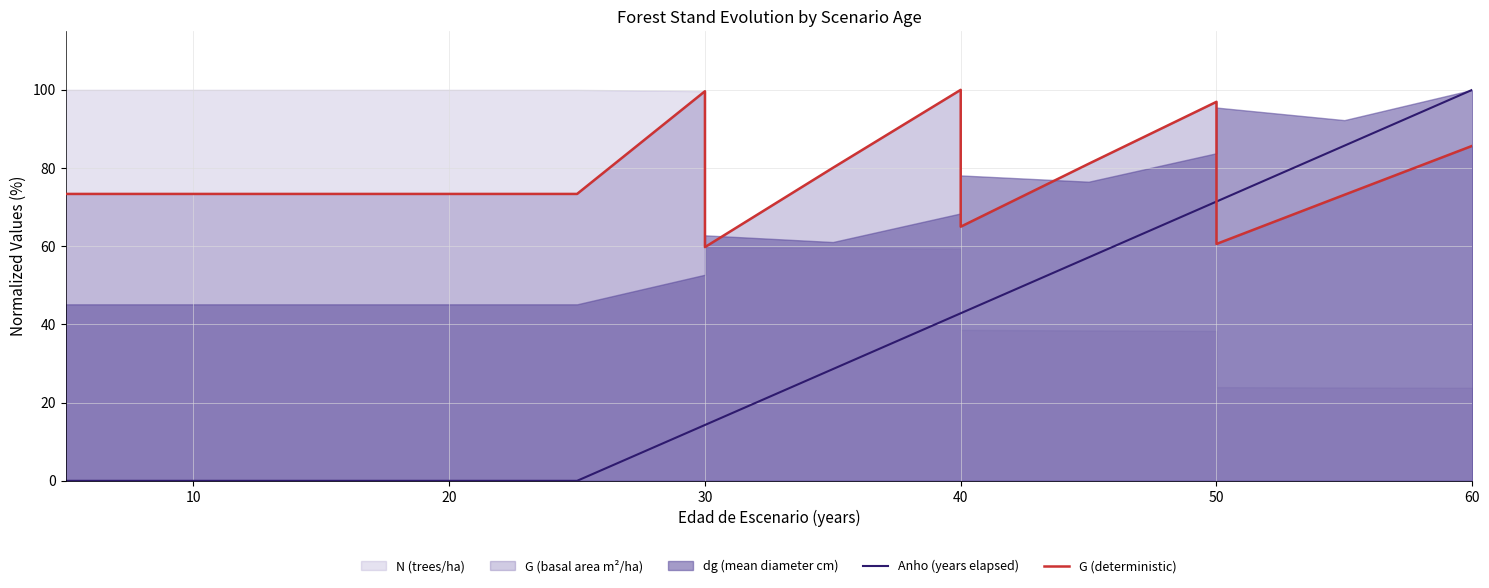

Which category has the highest value across all series?

60